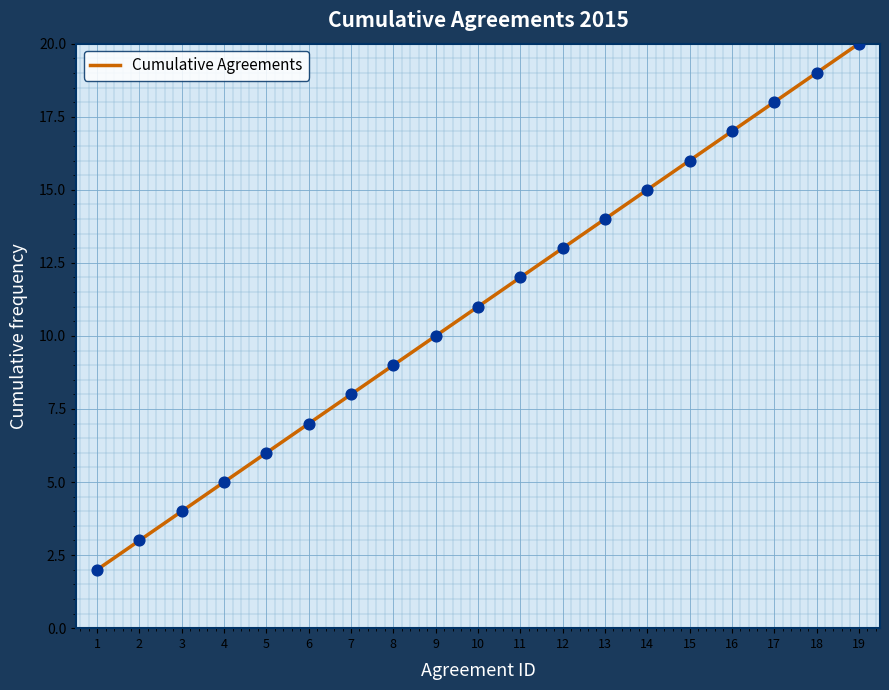

What is the change in value from 15 to 18?

+3